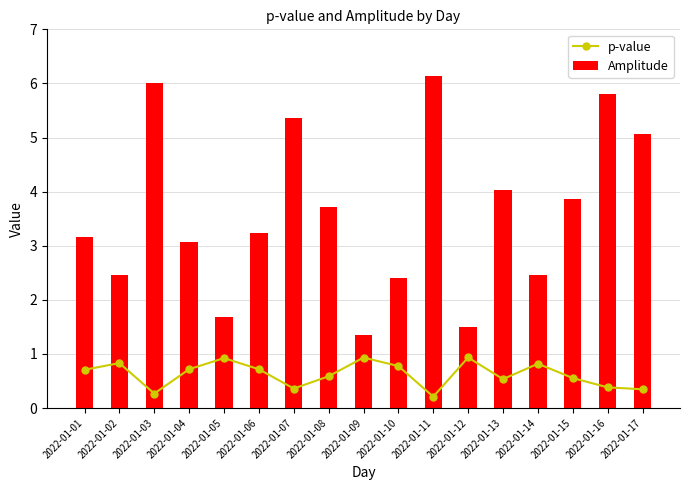

Reading left to right, list all the values displayed in this chart.

p-value: 0.7	0.8	0.3	0.7	0.9	0.7	0.4	0.6	0.9	0.8	0.2	0.9	0.5	0.8	0.6	0.4	0.3
Amplitude: 3.2	2.5	6.0	3.1	1.7	3.2	5.4	3.7	1.3	2.4	6.1	1.5	4.0	2.5	3.9	5.8	5.1